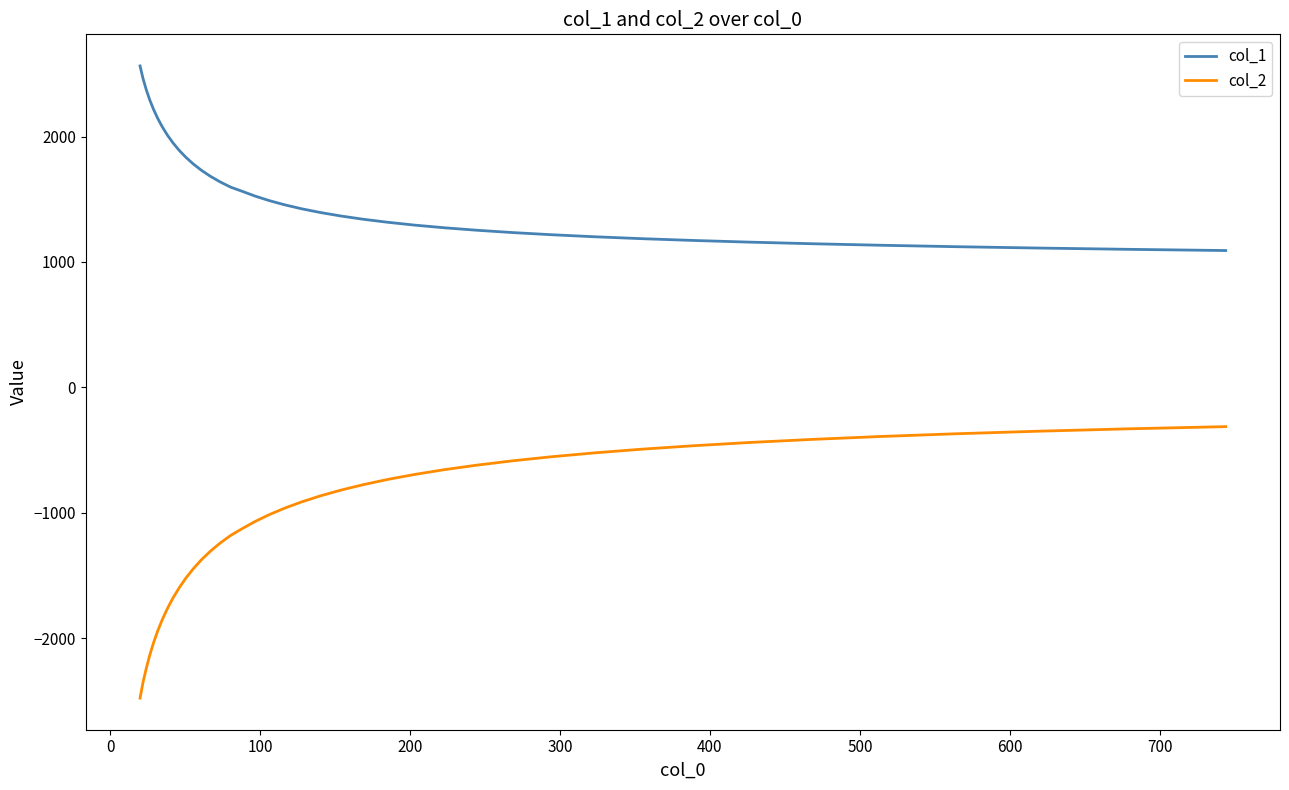

What is the difference between the maximum and minimum values in the col_1 series?

1471.8